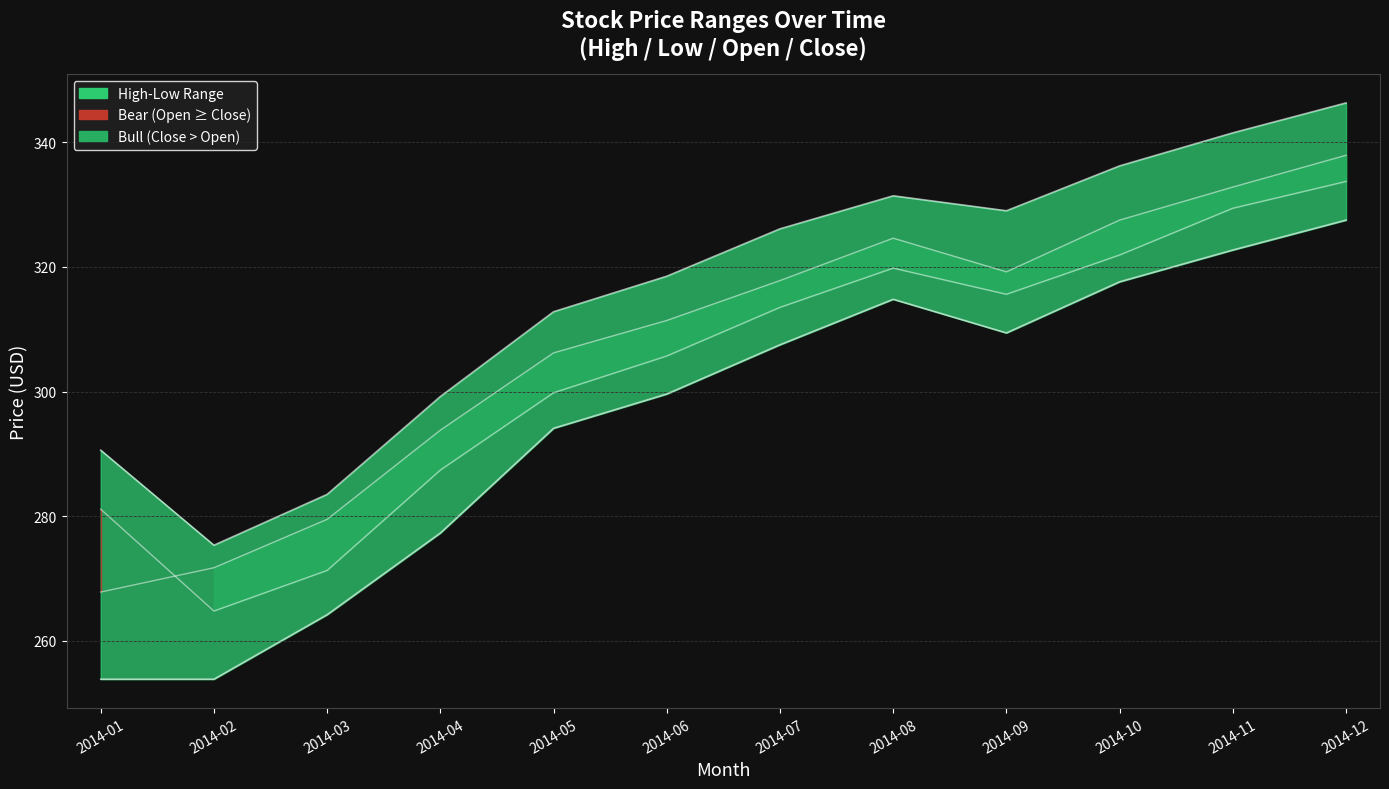

At 2014-11, list the series in order from smallest to largest.

Low, Open, Close, High